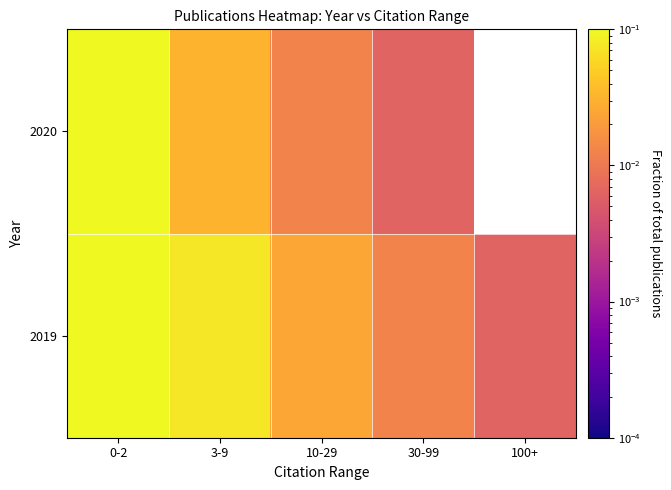

Which series has the largest range (max minus min)?

2019